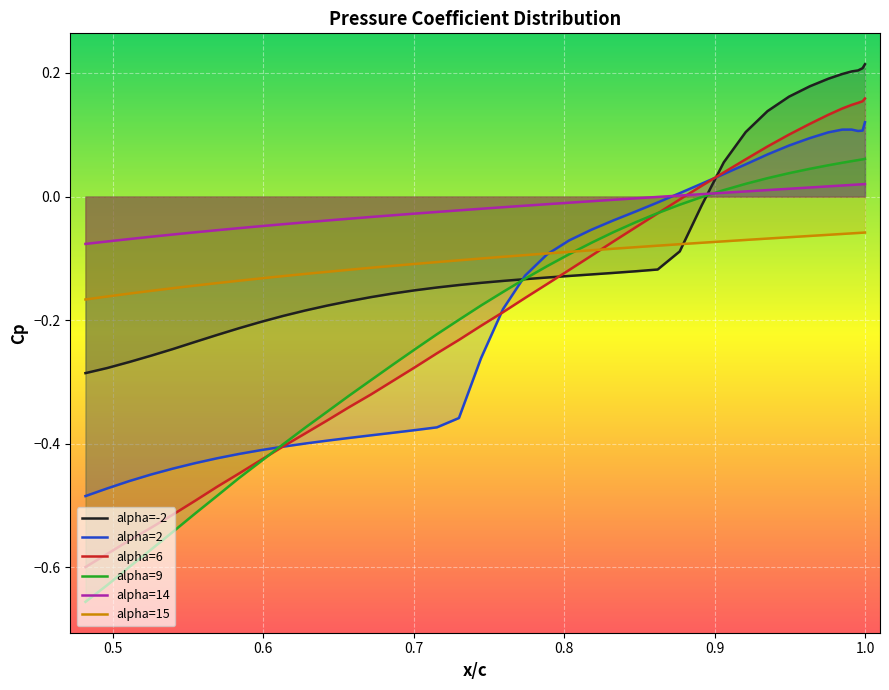

How many times do alpha=6 and alpha=14 cross each other?

1